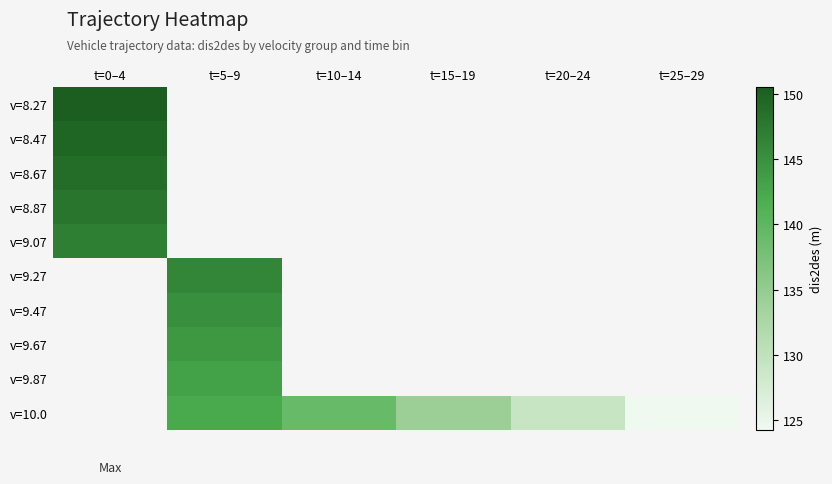

At which label does v=10.0 first exceed 139?

t=5–9